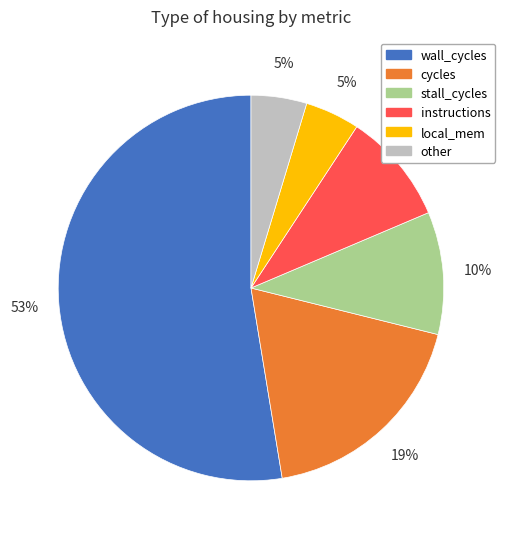

To the nearest percent, what is the difference between the largest and smallest slice percentages?

48%